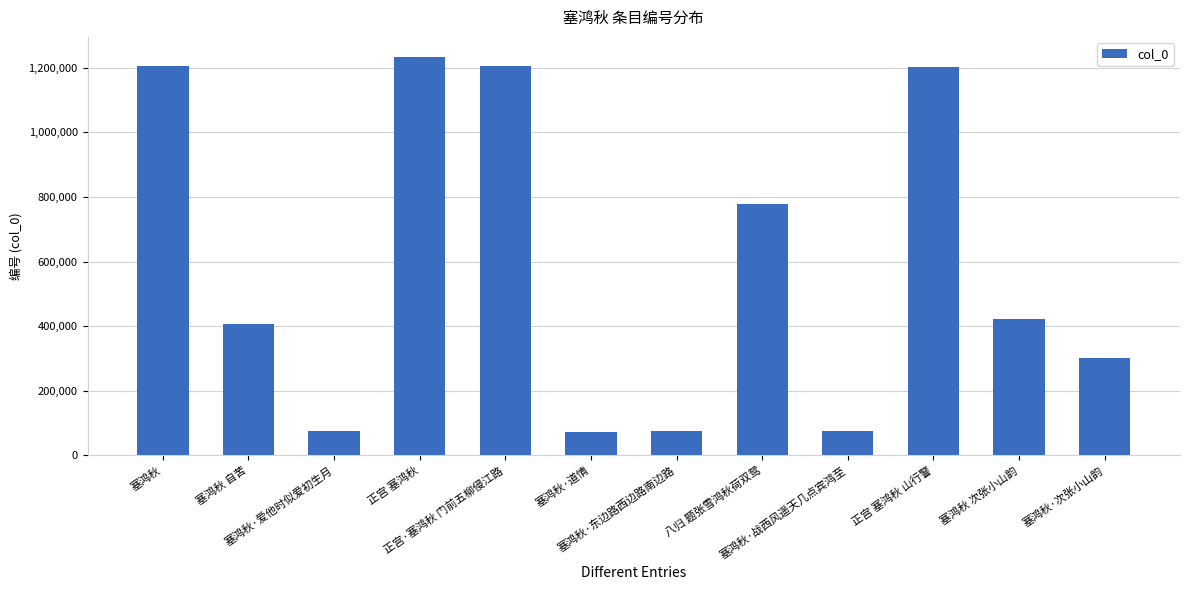

What is the minimum value shown in the chart?

72614